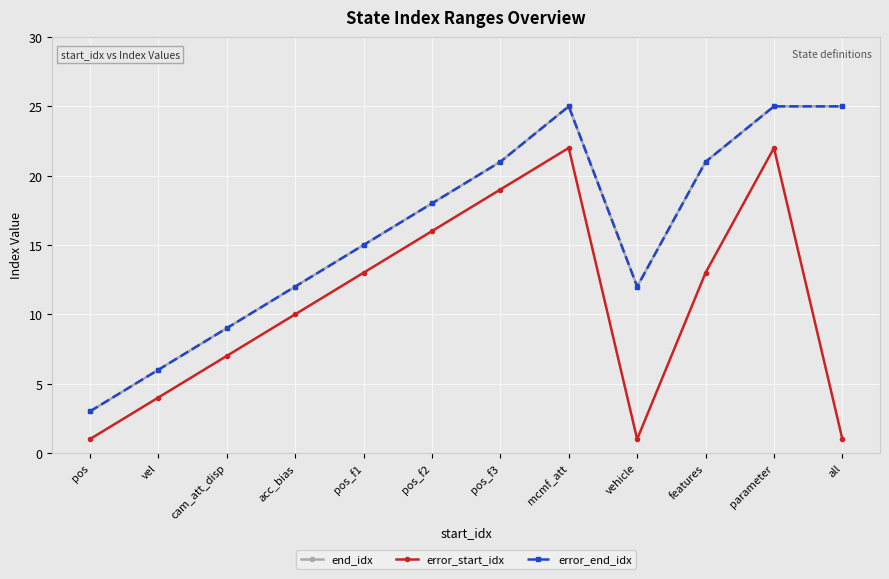

Is this an area chart (filled region under the line)?

No